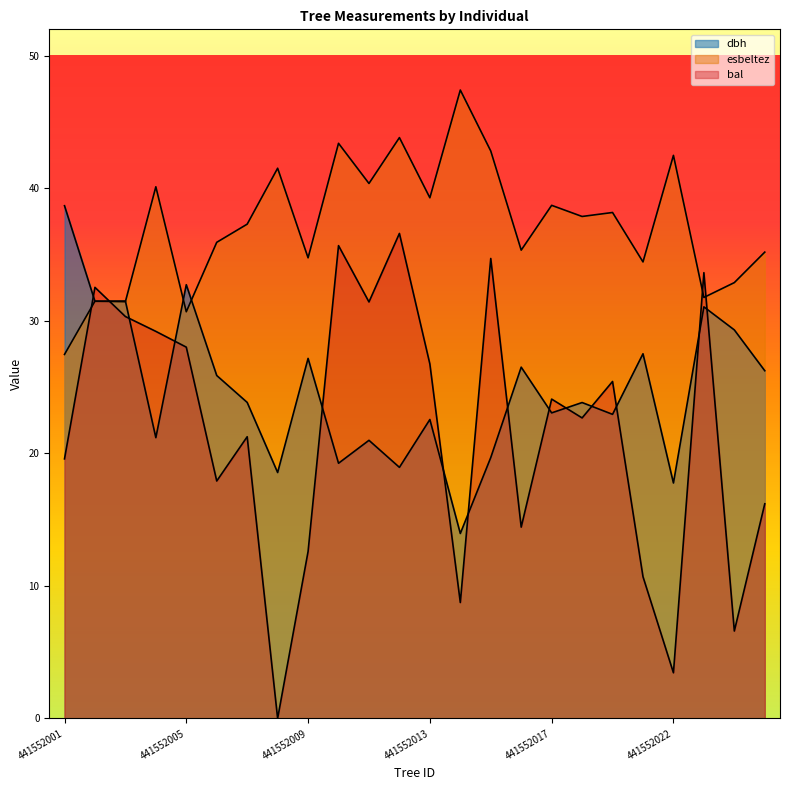

Which label corresponds to the smallest value in the chart?

441552008